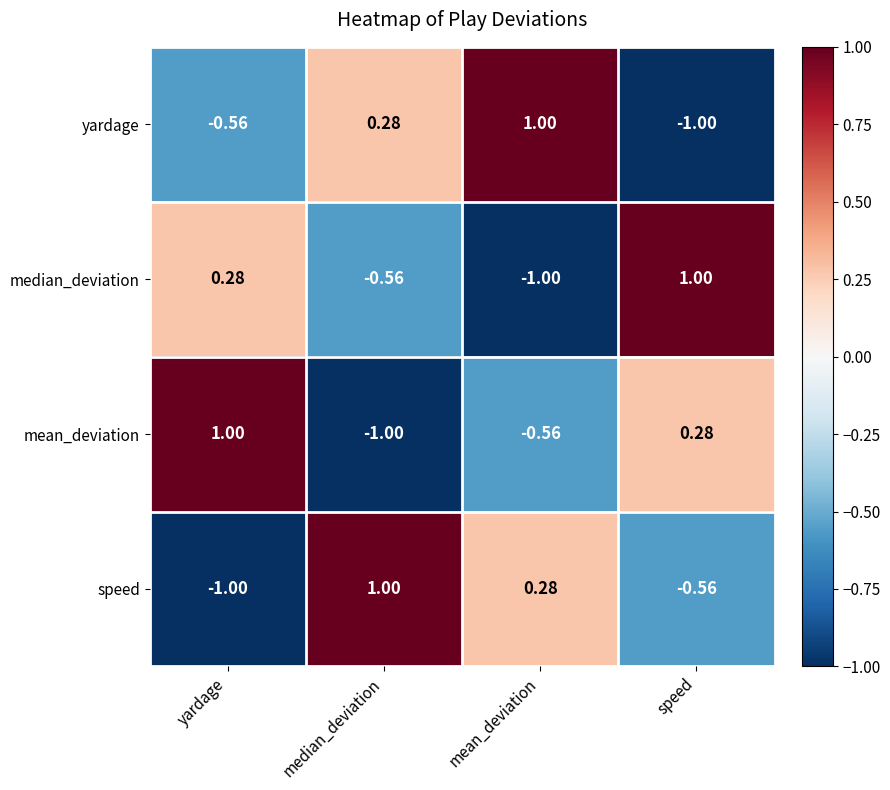

At mean_deviation, list the series in order from largest to smallest.

yardage, speed, mean_deviation, median_deviation